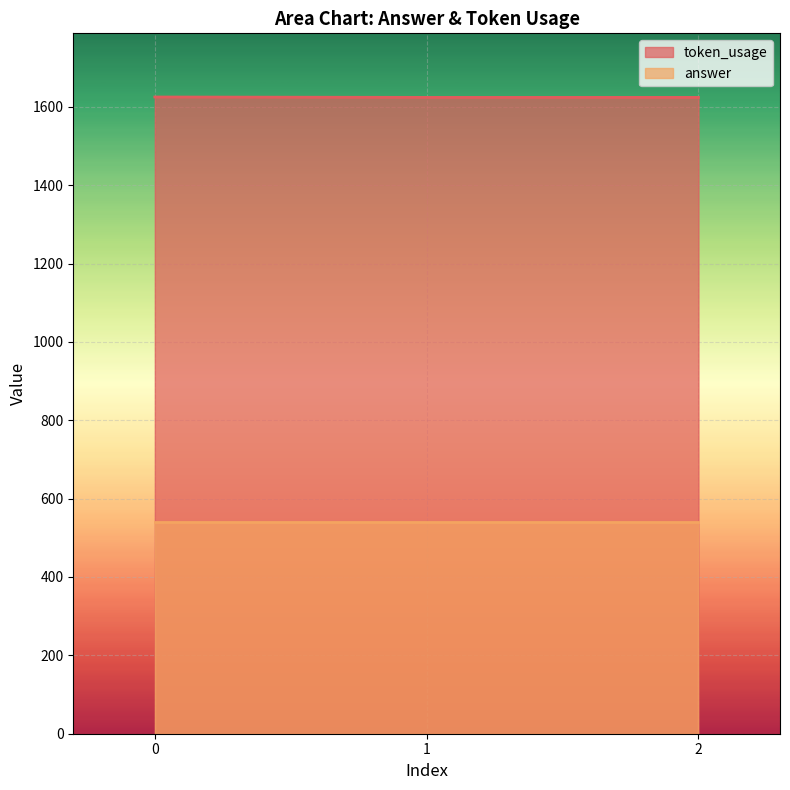

Reading right to left, extract all data points from this chart.

1624	1624	1625